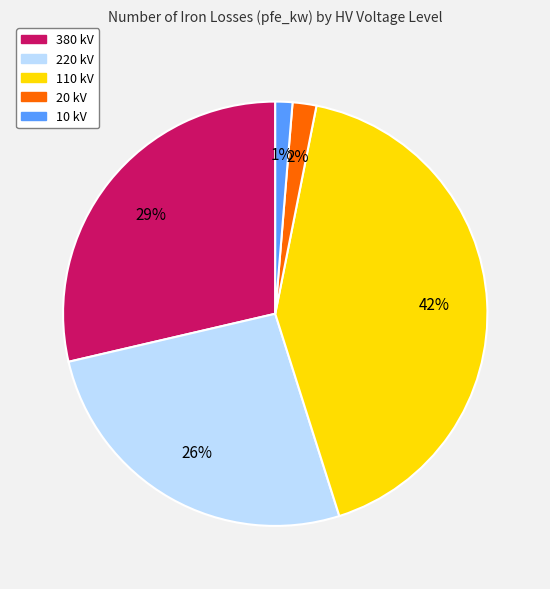

Does any single category account for the majority?

No